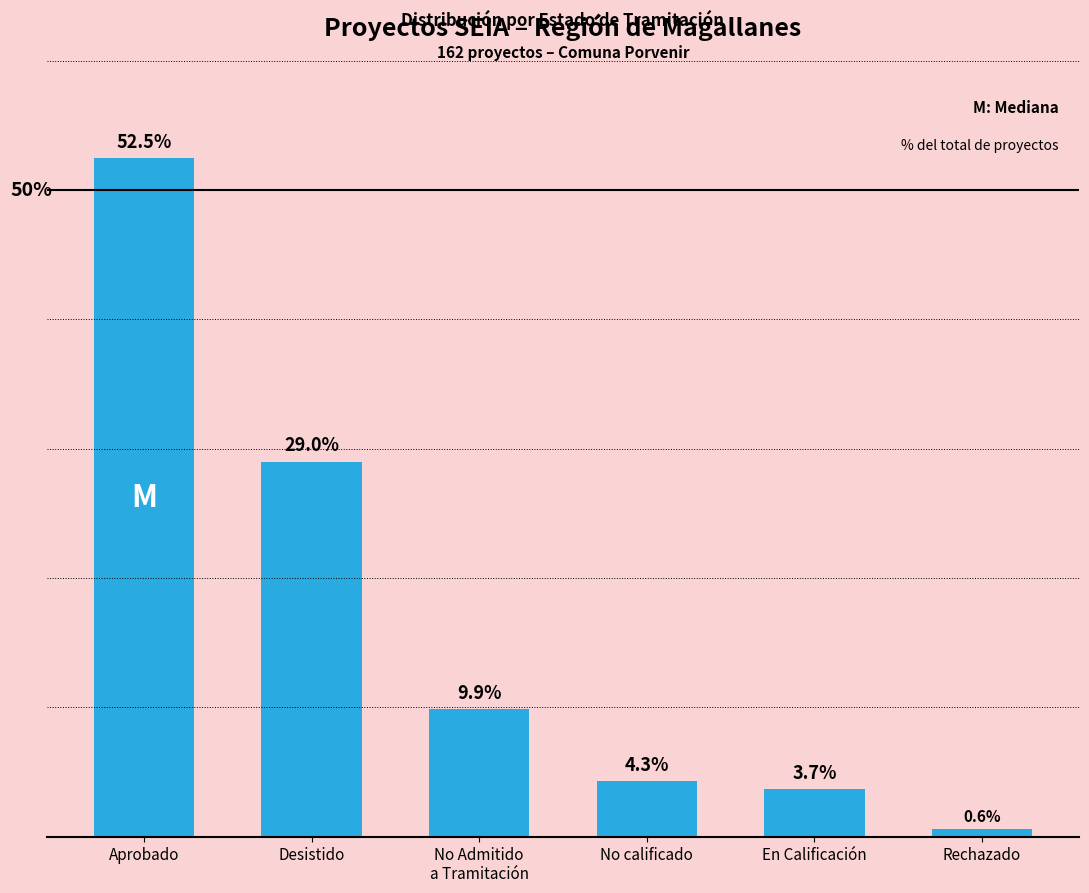

List the labels in order of value, smallest first.

Rechazado, En Calificación, No calificado, No Admitido
a Tramitación, Desistido, Aprobado